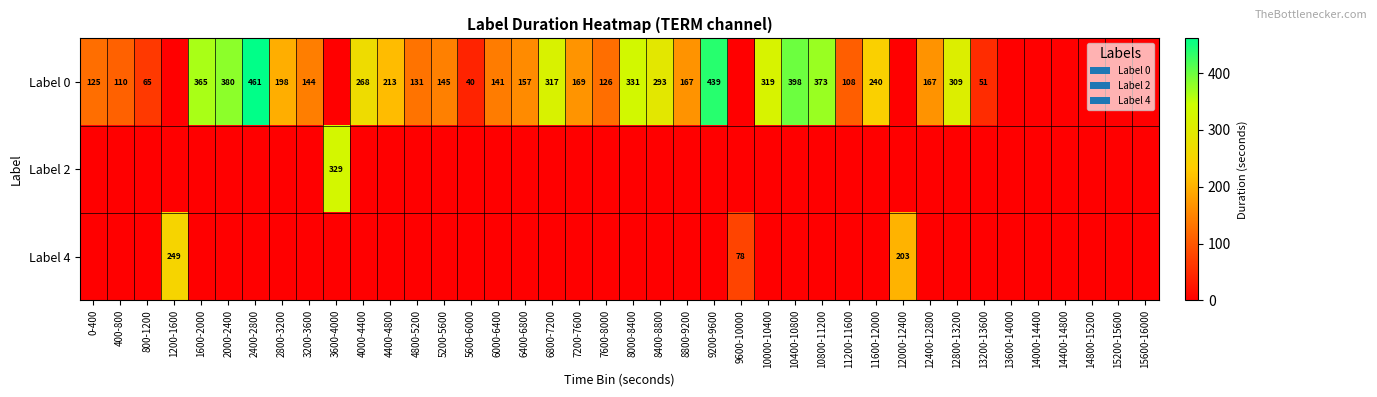

What is the difference between the Label 0 values at 0-400 and 5200-5600?

20